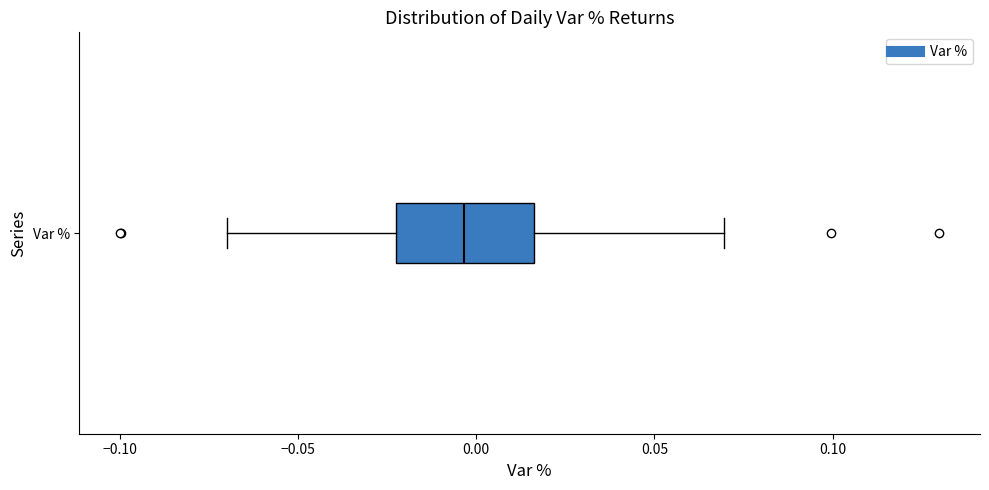

Read this box plot against the x-axis: the position of the median line, the range covered by the box, and the ends of both whiskers. The values are not printed on the chart, so give them approximately, as read against the axis.

median -0.005, box -0.025 to 0.015, whiskers -0.070 to 0.070